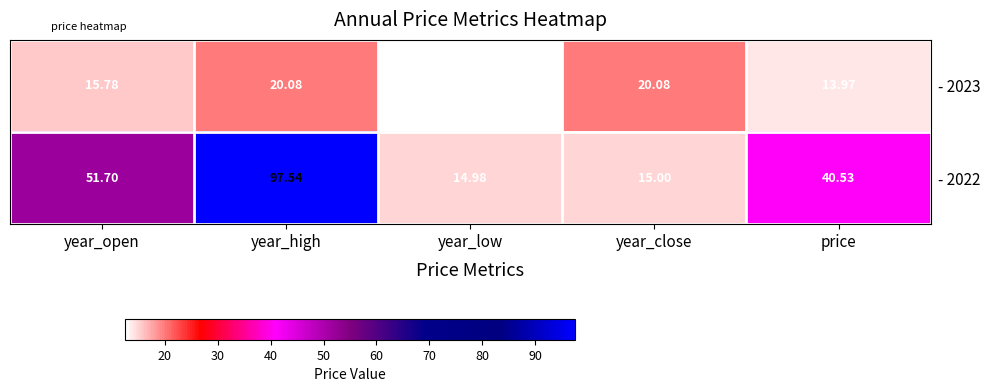

How many series are shown in this chart?

2